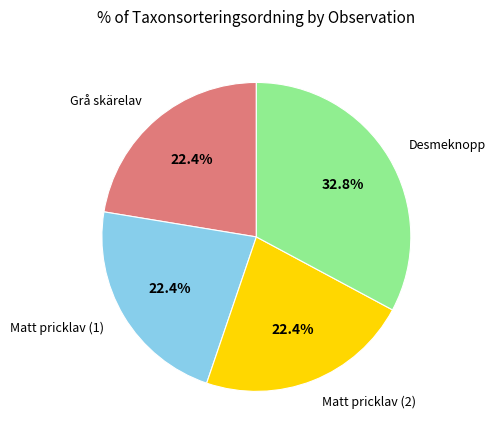

Is there any slice that represents more than half of the pie?

No